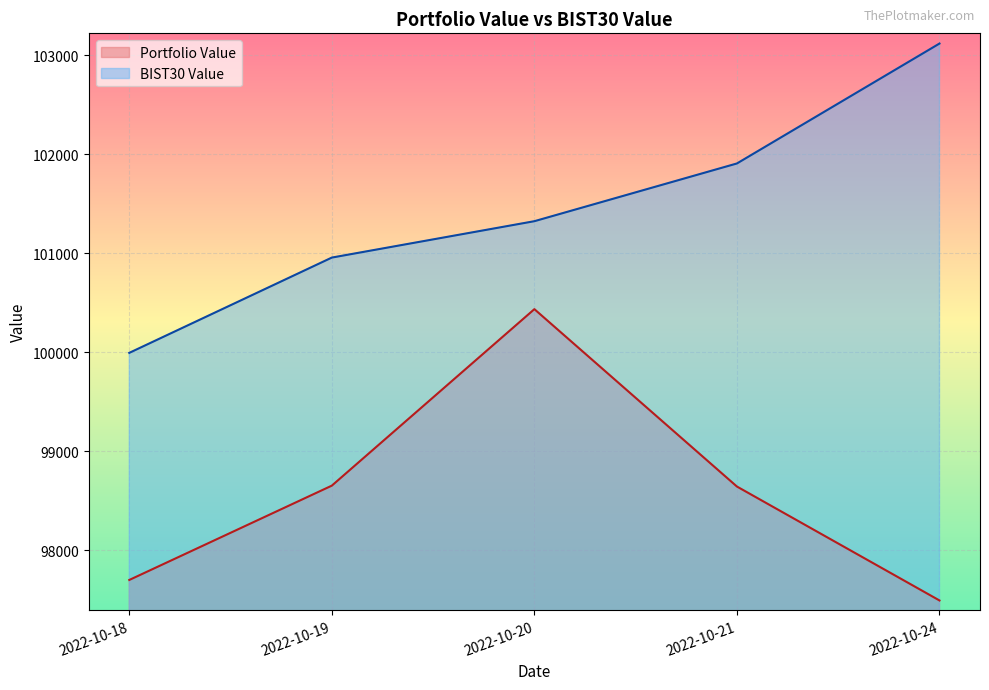

Does the chart display data point markers on the line(s)?

No